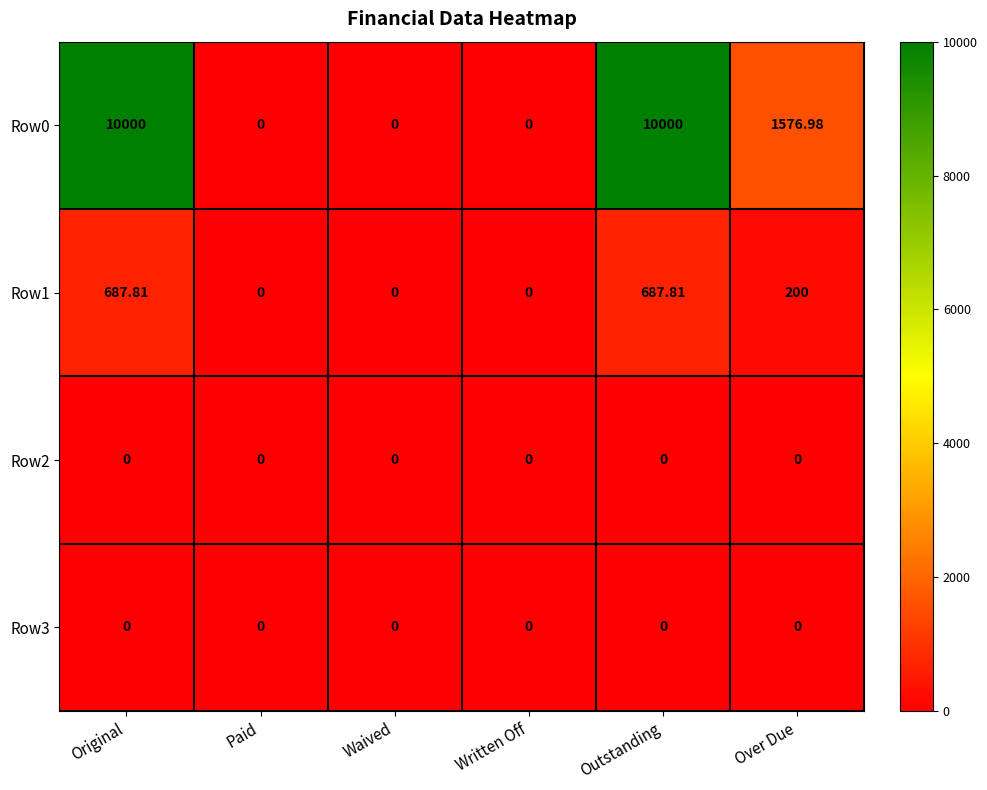

Is the value of Row0 at Over Due greater than the value of Row3 at Paid?

Yes